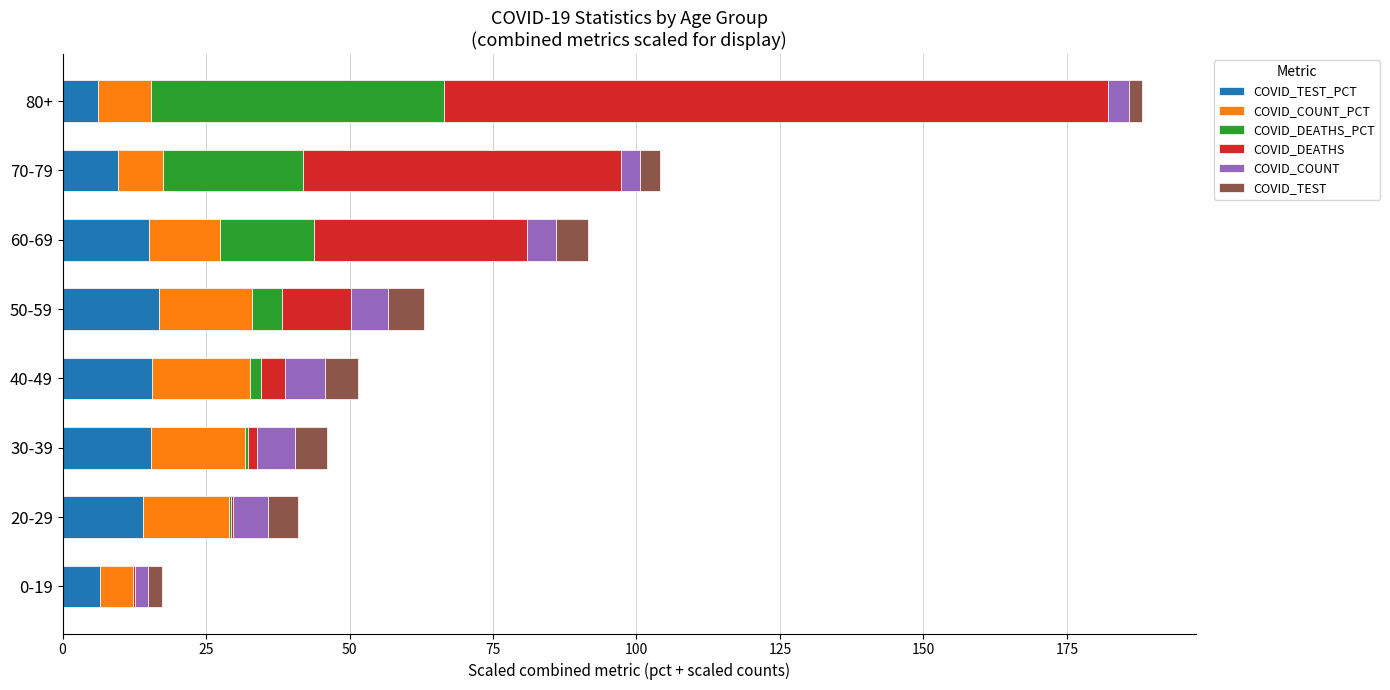

At which category is the sum across all series the highest?

80+